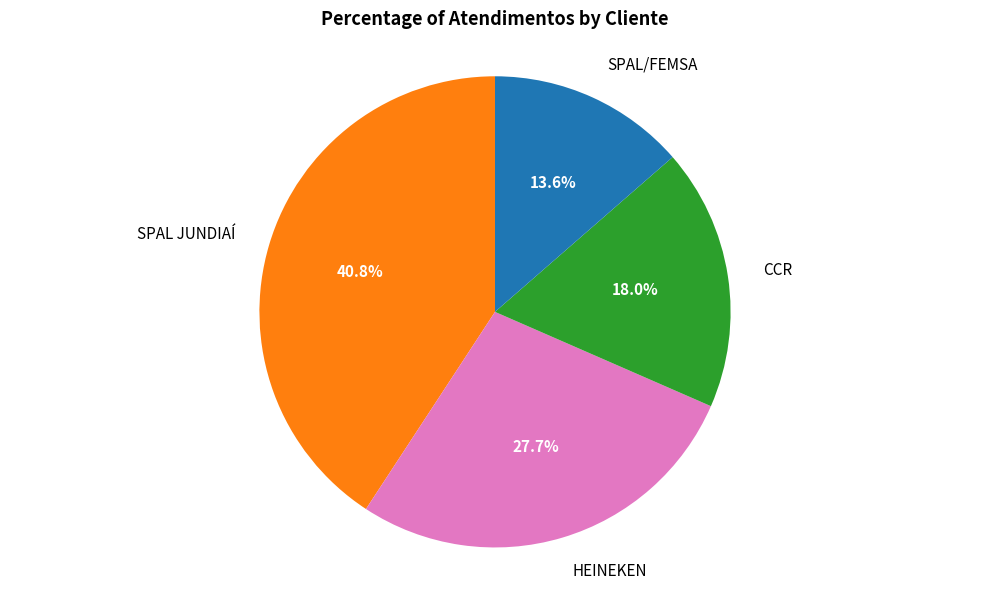

Which slice is the smallest?

SPAL/FEMSA